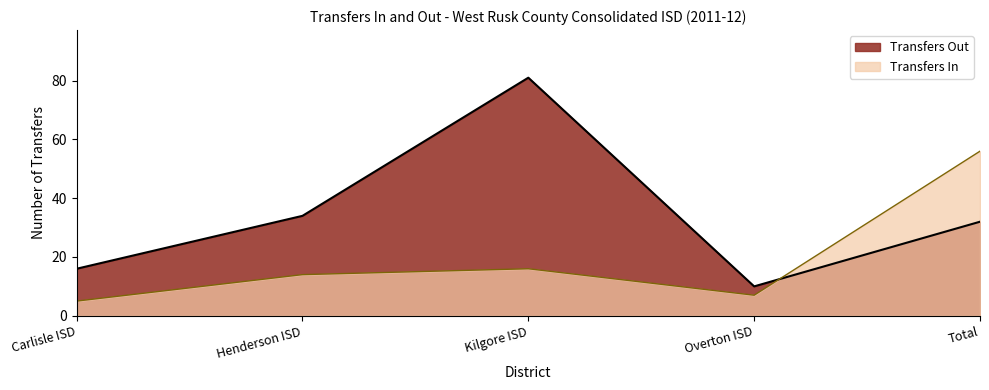

True or false: Transfers In has more than 0 points higher than both neighbors.

True